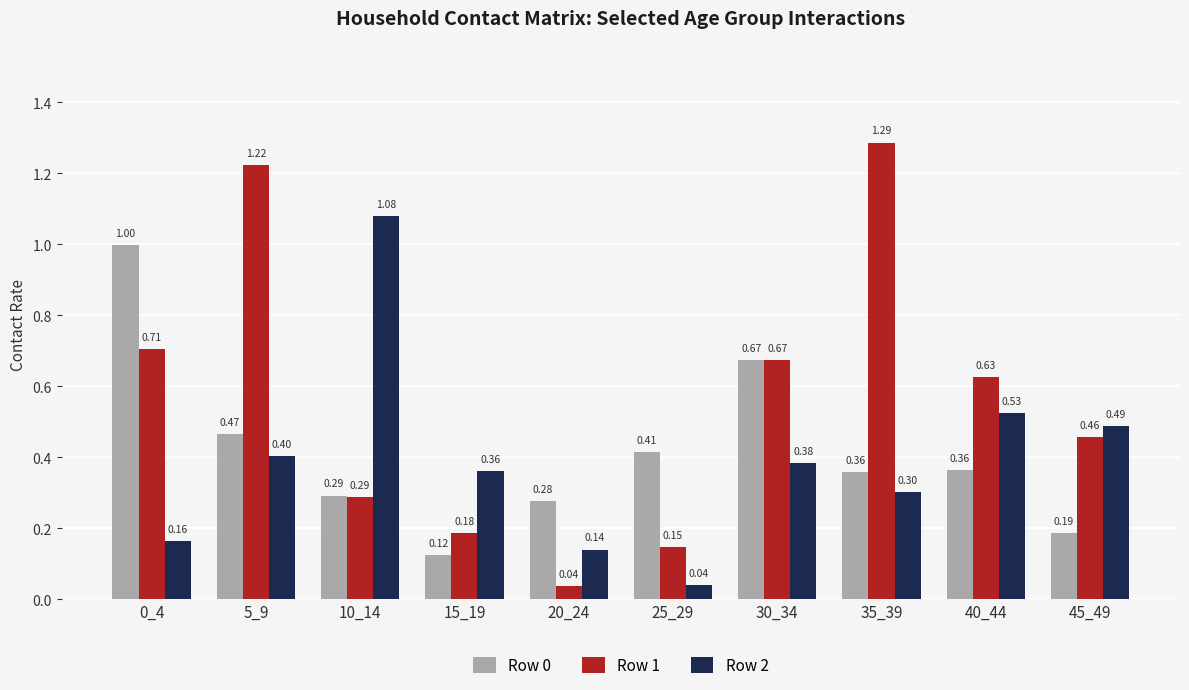

Between 10_14 and 25_29, which series saw the biggest shift?

Row 2